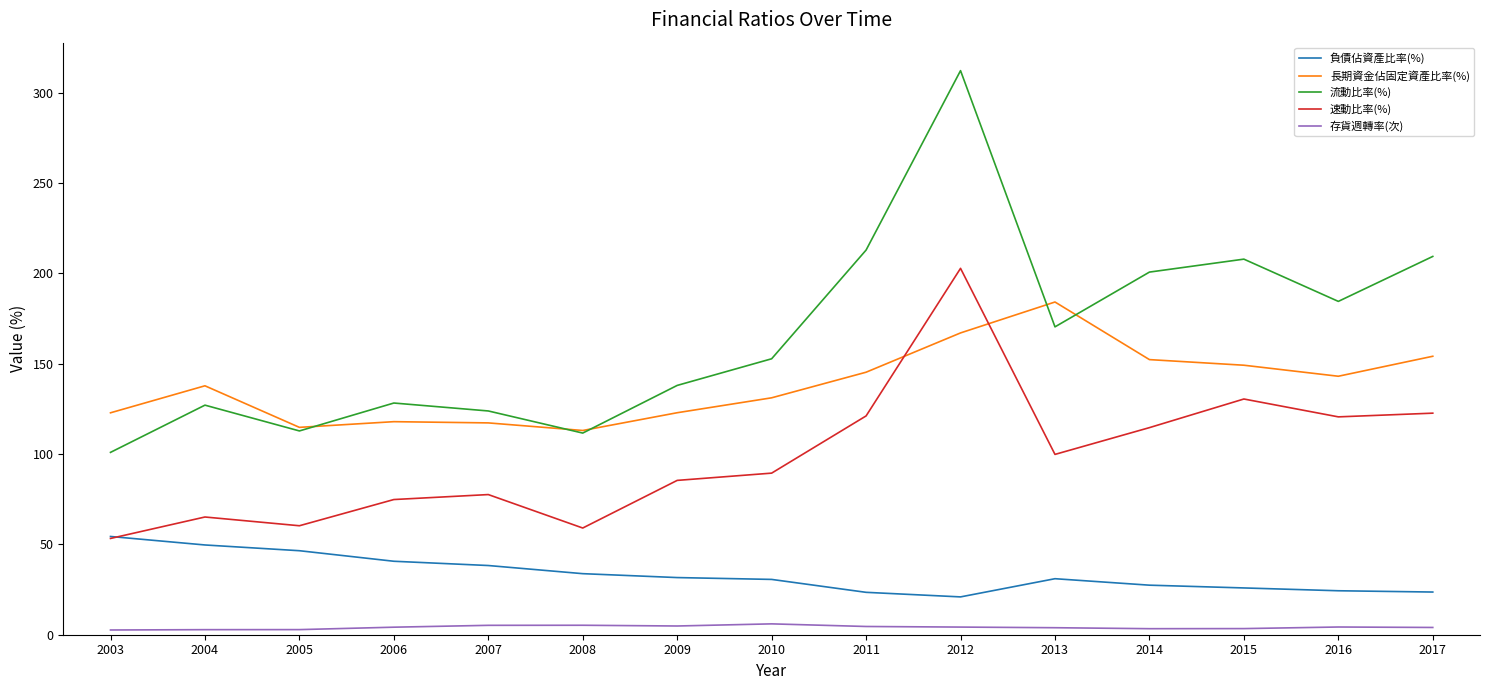

What is the maximum value shown in the chart?

312.3